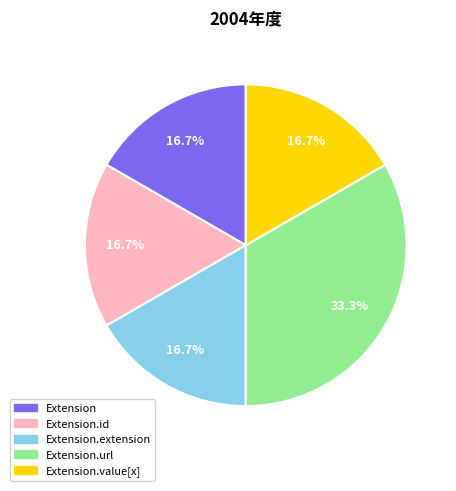

Does any single category account for the majority?

No